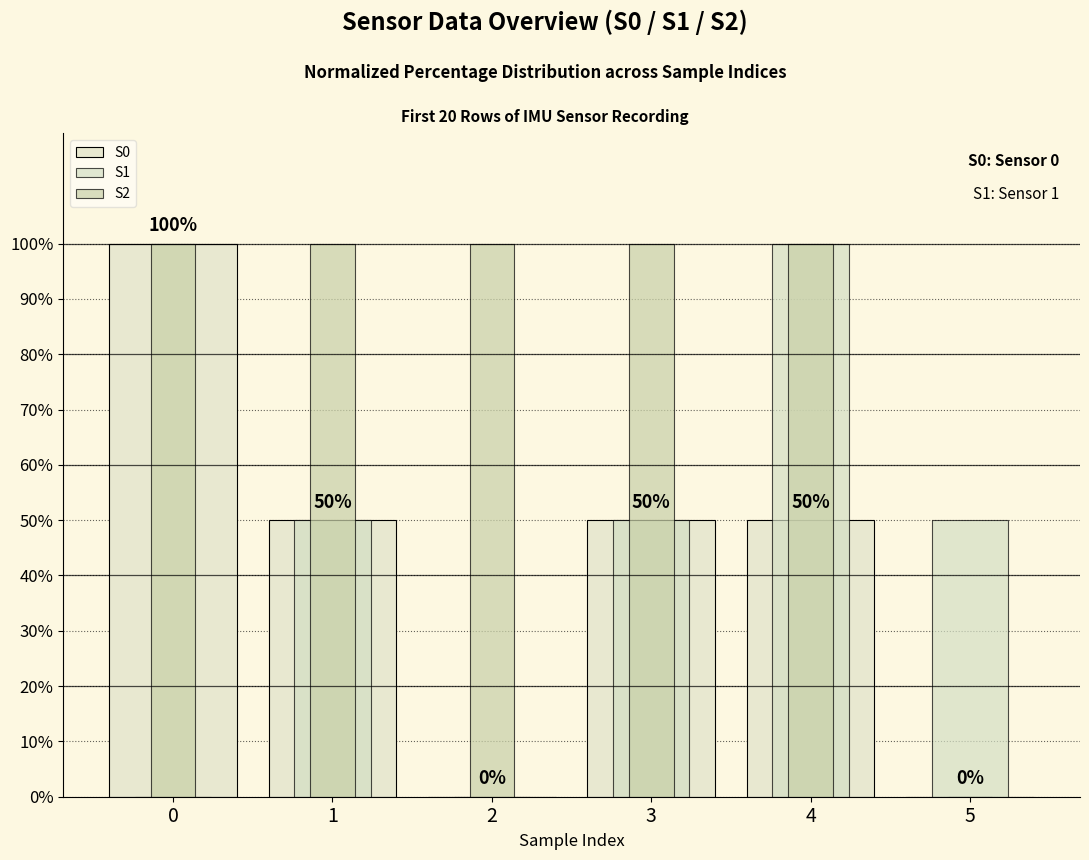

How many categories are shown in the chart?

6